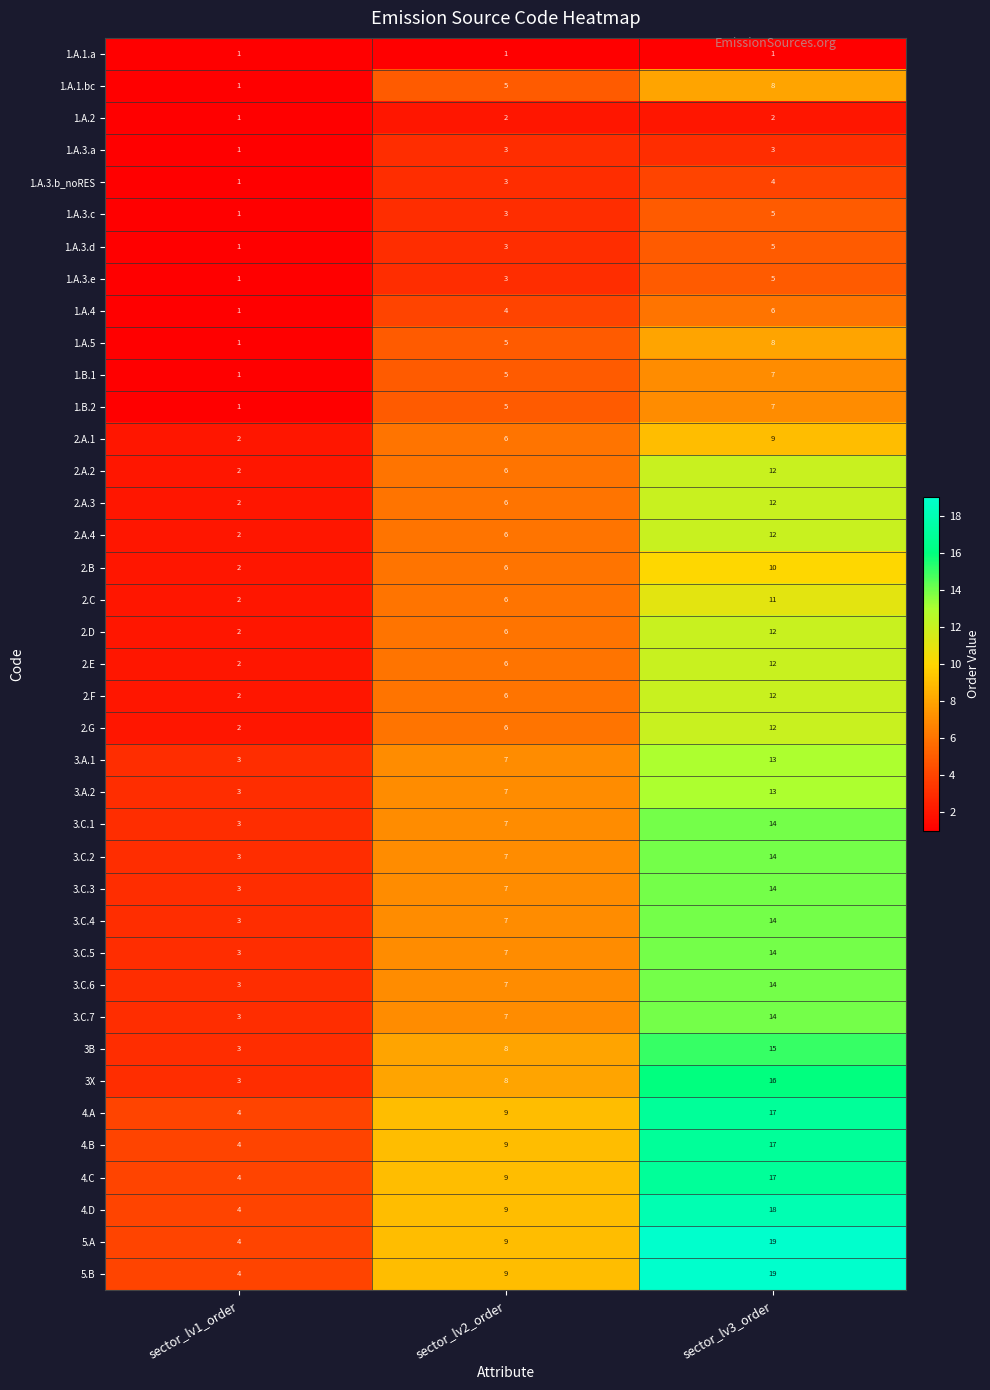

Is the value of 1.A.3.d at sector_lv2_order greater than the value of 1.A.4 at sector_lv3_order?

No